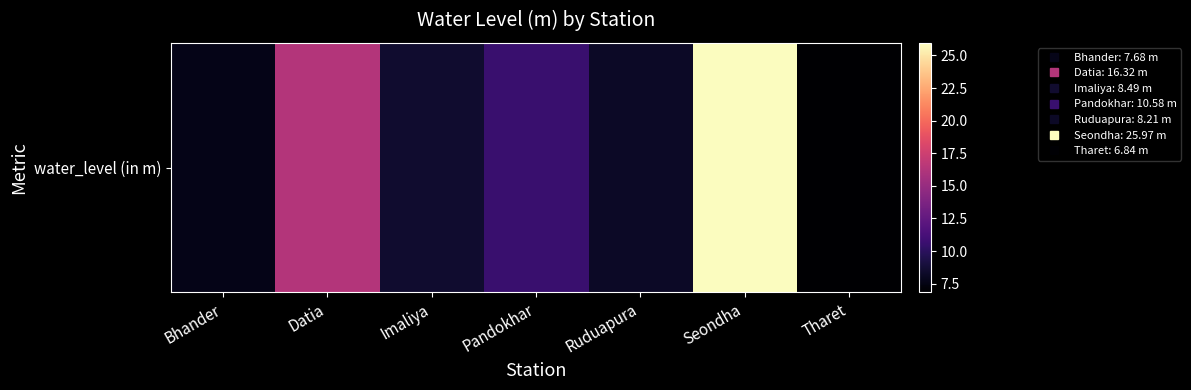

Rank the categories by value from lowest to highest.

Tharet, Bhander, Ruduapura, Imaliya, Pandokhar, Datia, Seondha